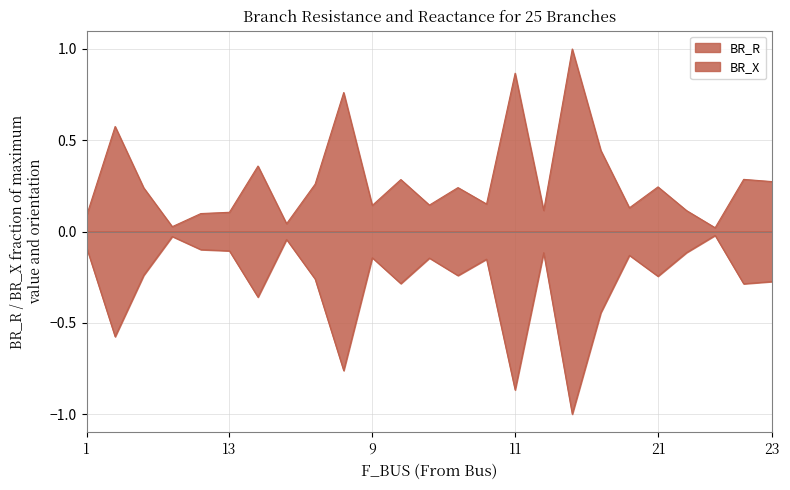

Does the chart have visible grid lines?

Yes